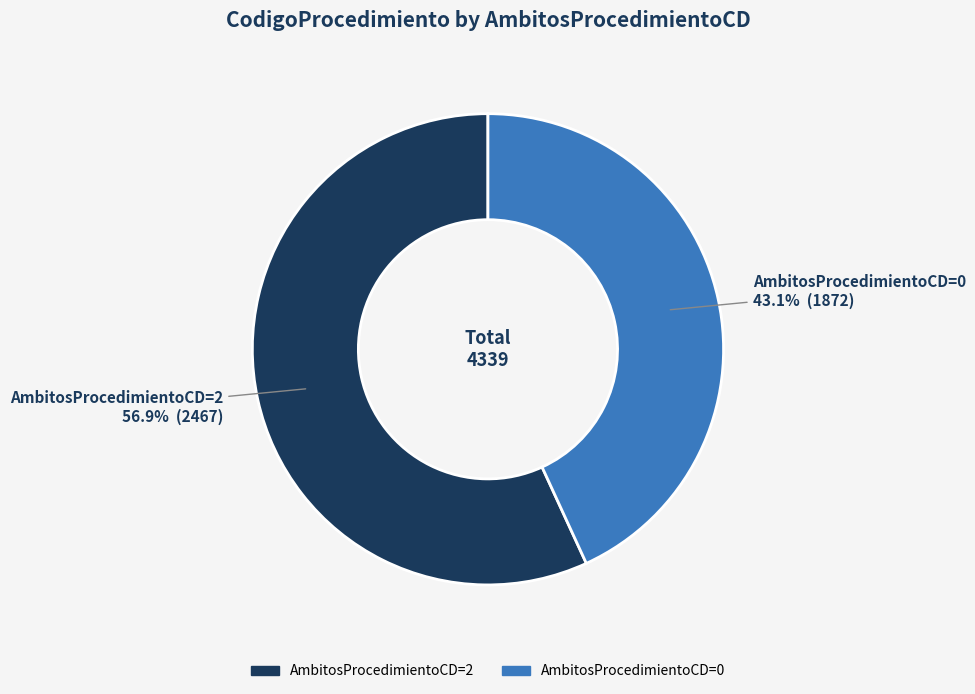

How many segments does this pie chart have?

2